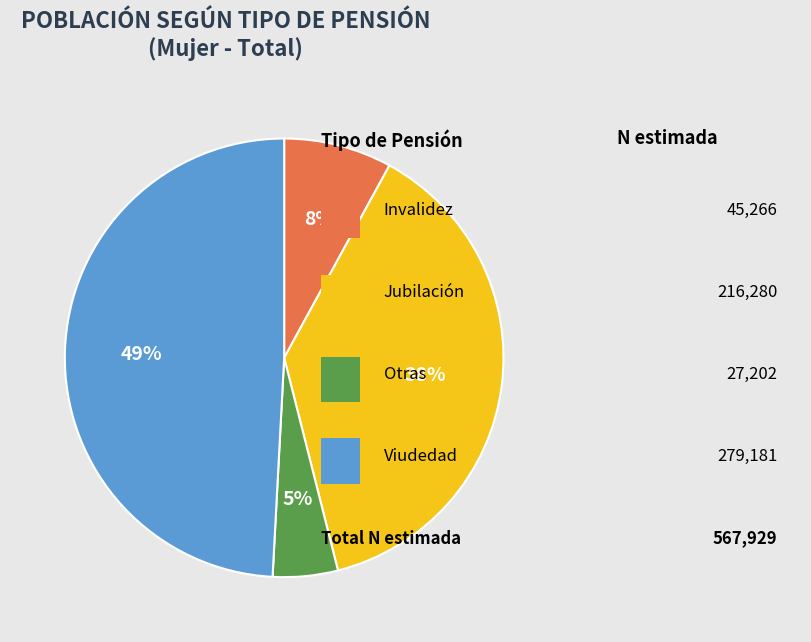

How many slices are in this pie chart?

4